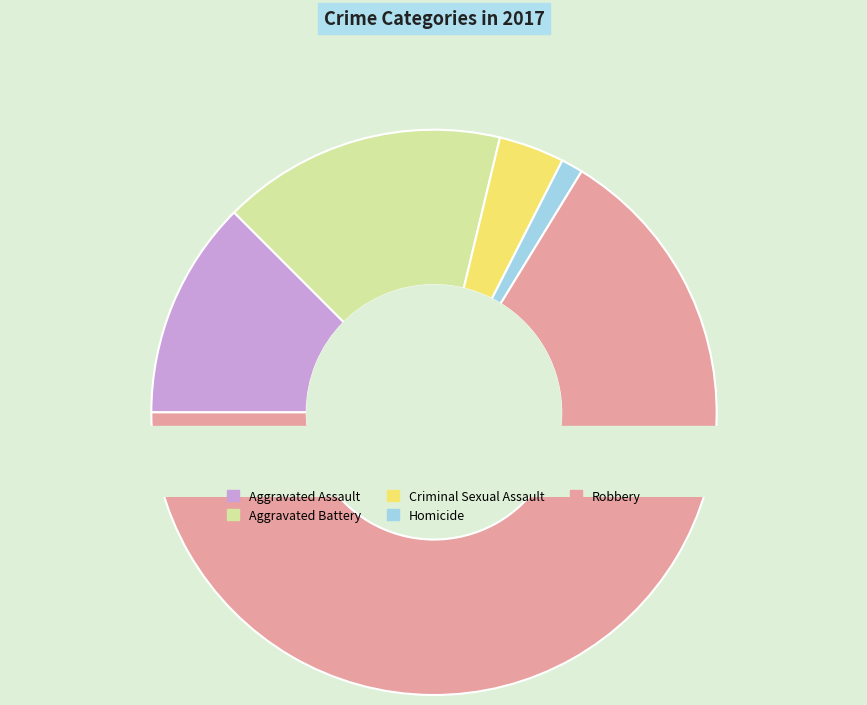

Is the sum of Aggravated Assault and Criminal Sexual Assault greater than half?

No